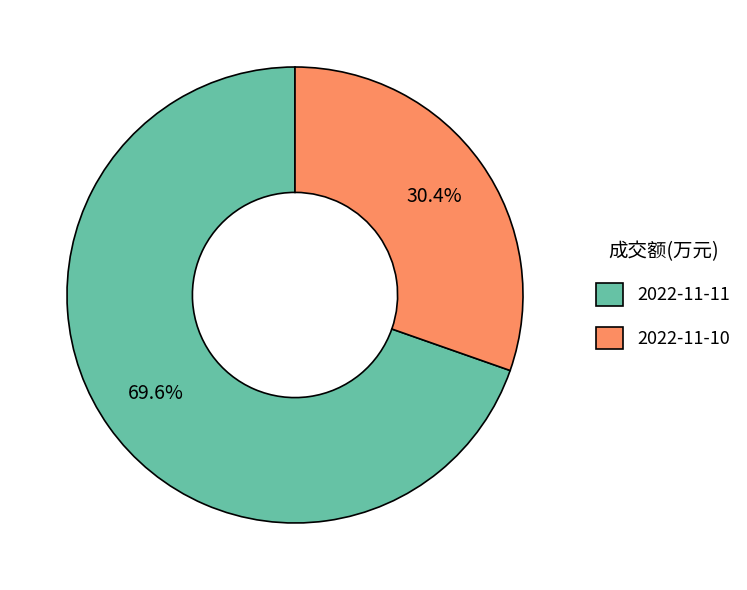

Combined, do 2022-11-10 and 2022-11-11 account for over 50%?

Yes